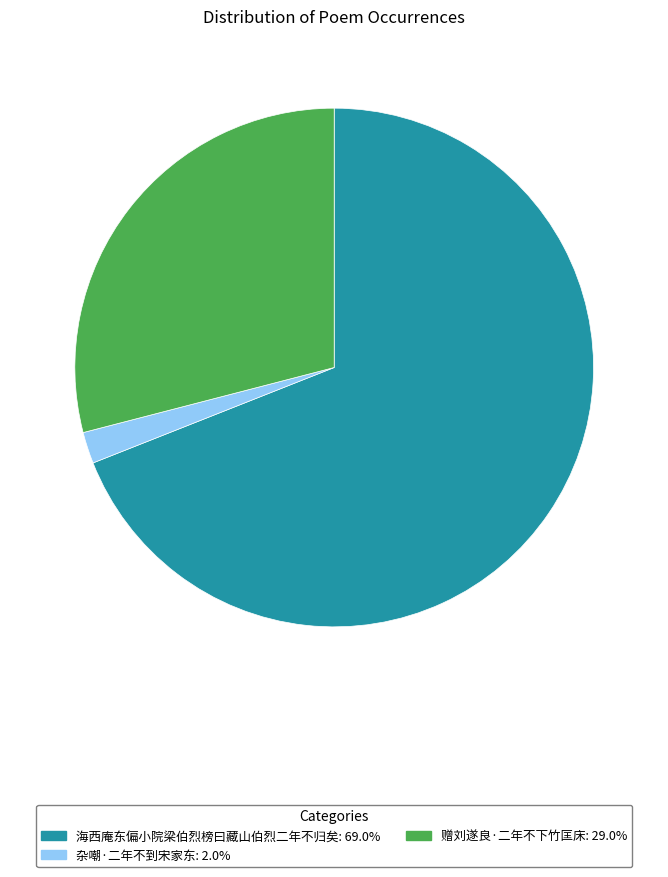

Which slice is the smallest?

杂嘲·二年不到宋家东